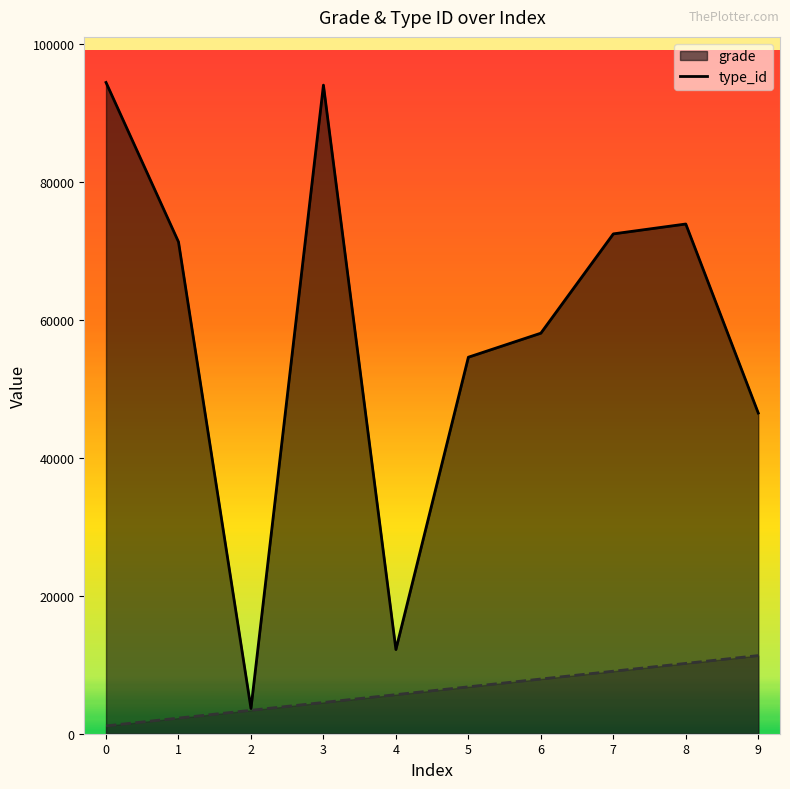

True or false: grade has a value of 54605.0 at 2021-03-13.

True